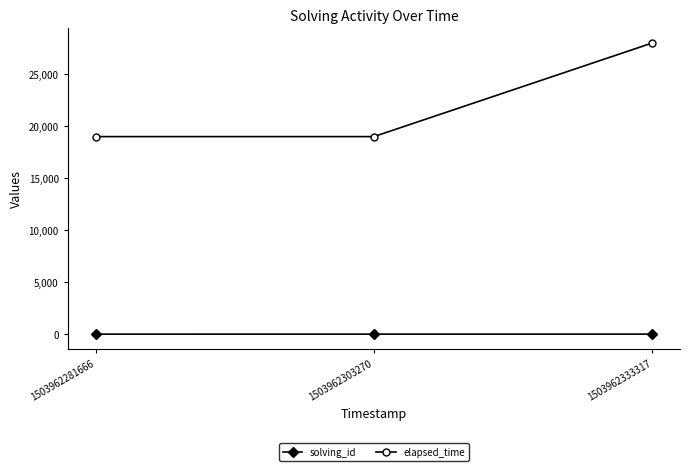

At 1503962303270, list the series in order from smallest to largest.

solving_id, elapsed_time